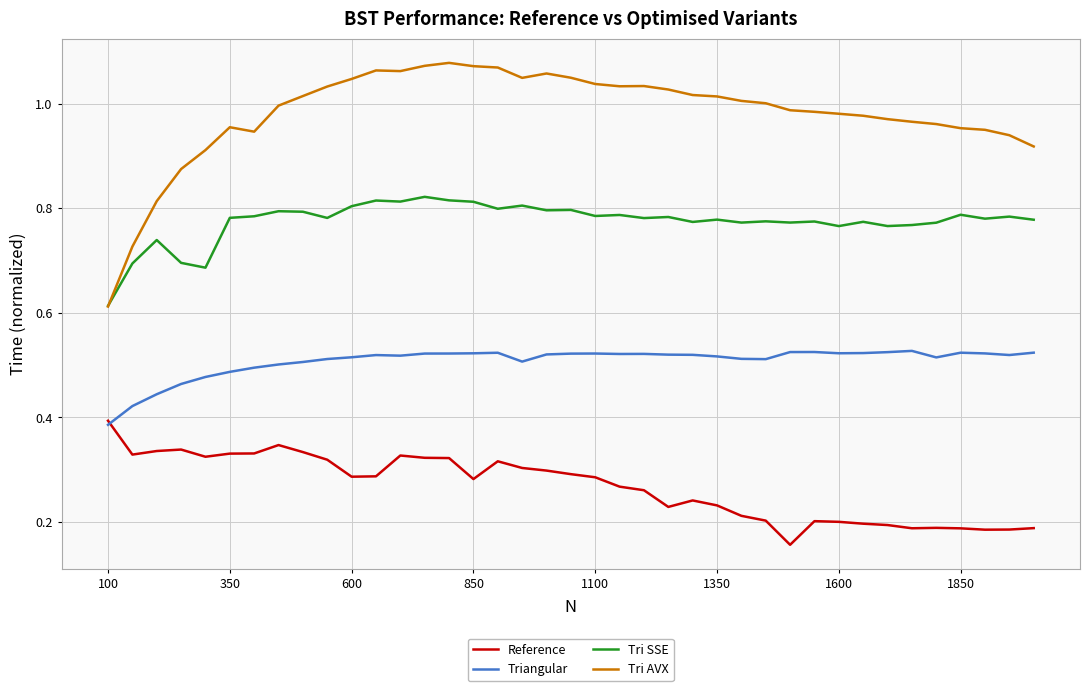

True or false: Tri AVX and Reference intersect in this chart.

False